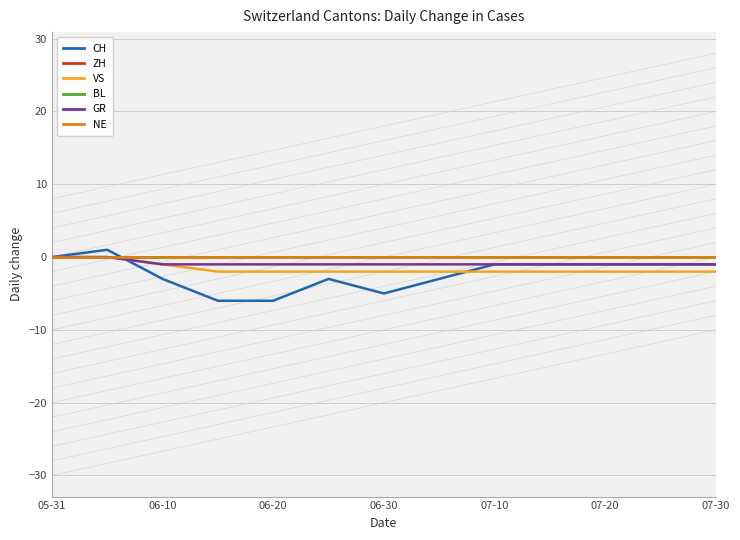

Does the chart have visible grid lines?

Yes